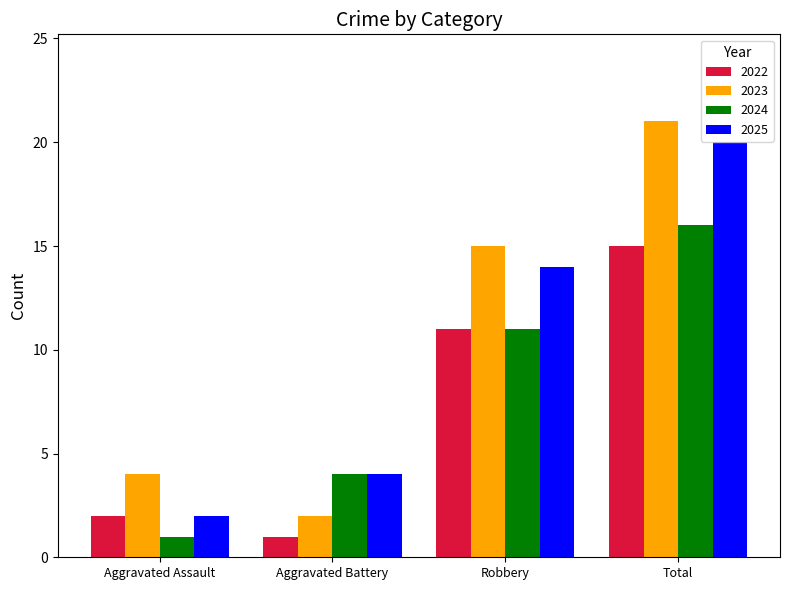

The value of 2025 at Robbery is 6. True or false?

False